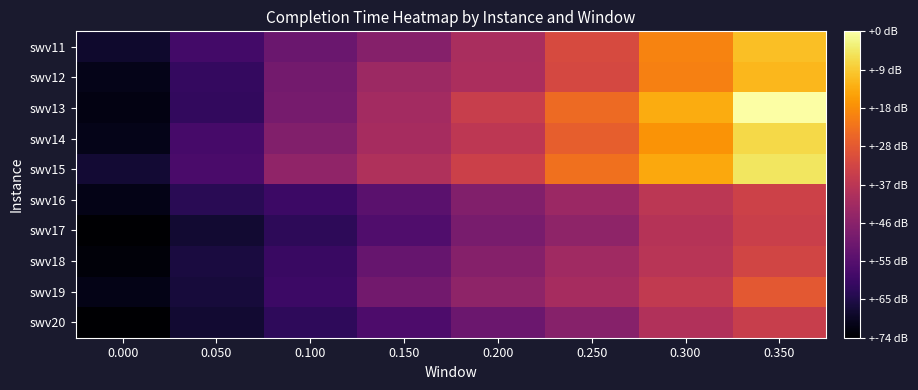

What is the difference between the highest and lowest values at 0.350?

2728